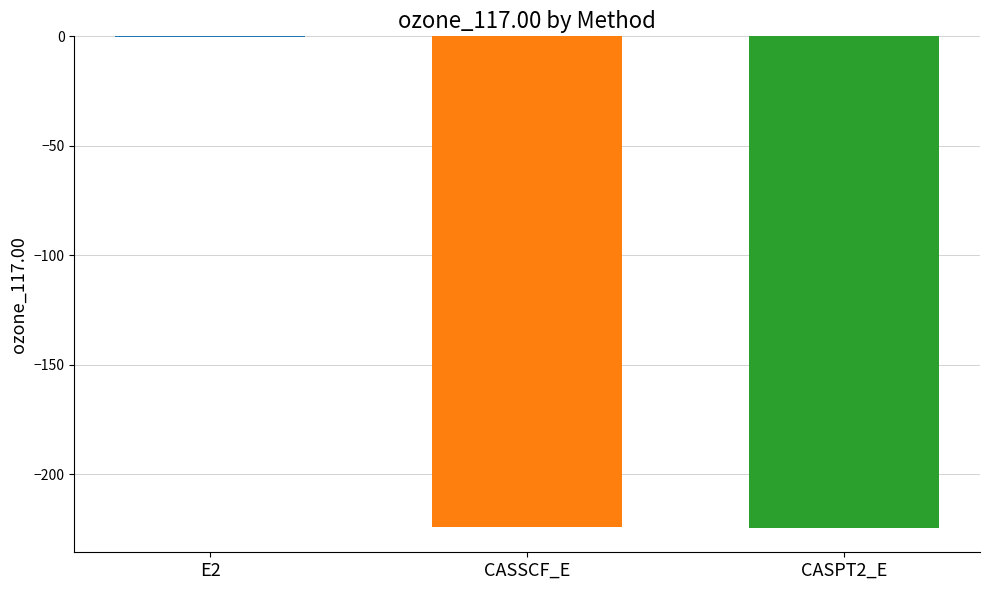

The chart shows a value of -224.4 at CASSCF_E. True or false?

True